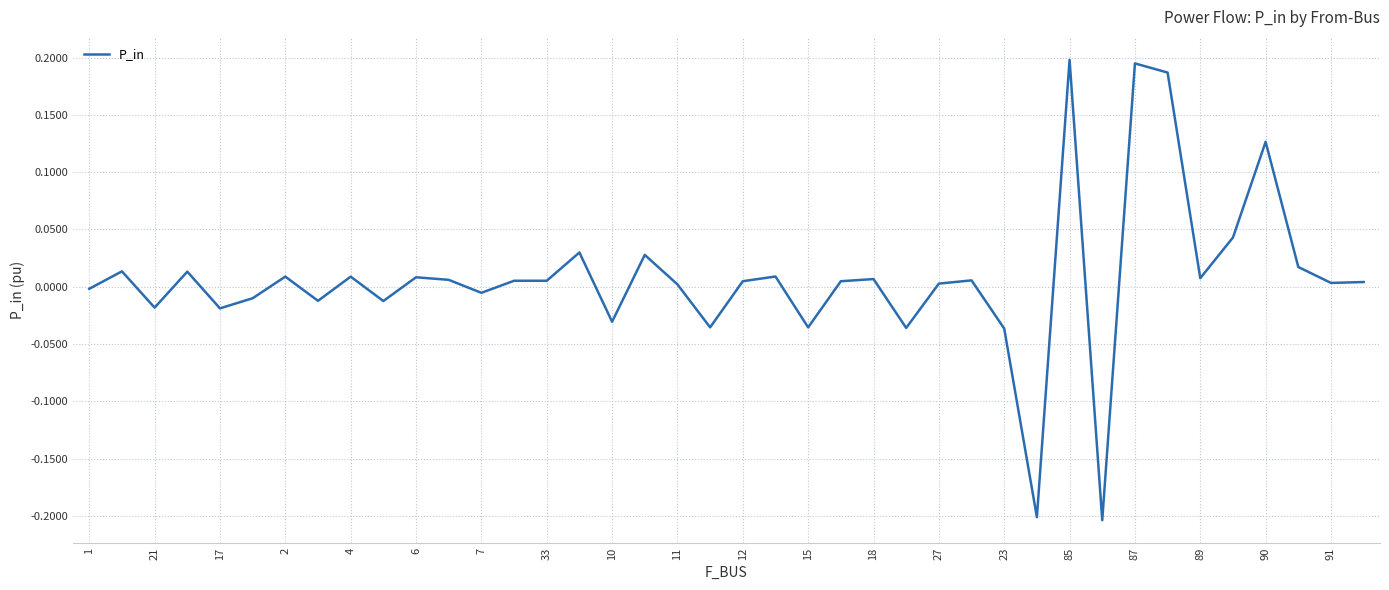

What is the difference between the maximum and minimum values?

0.4